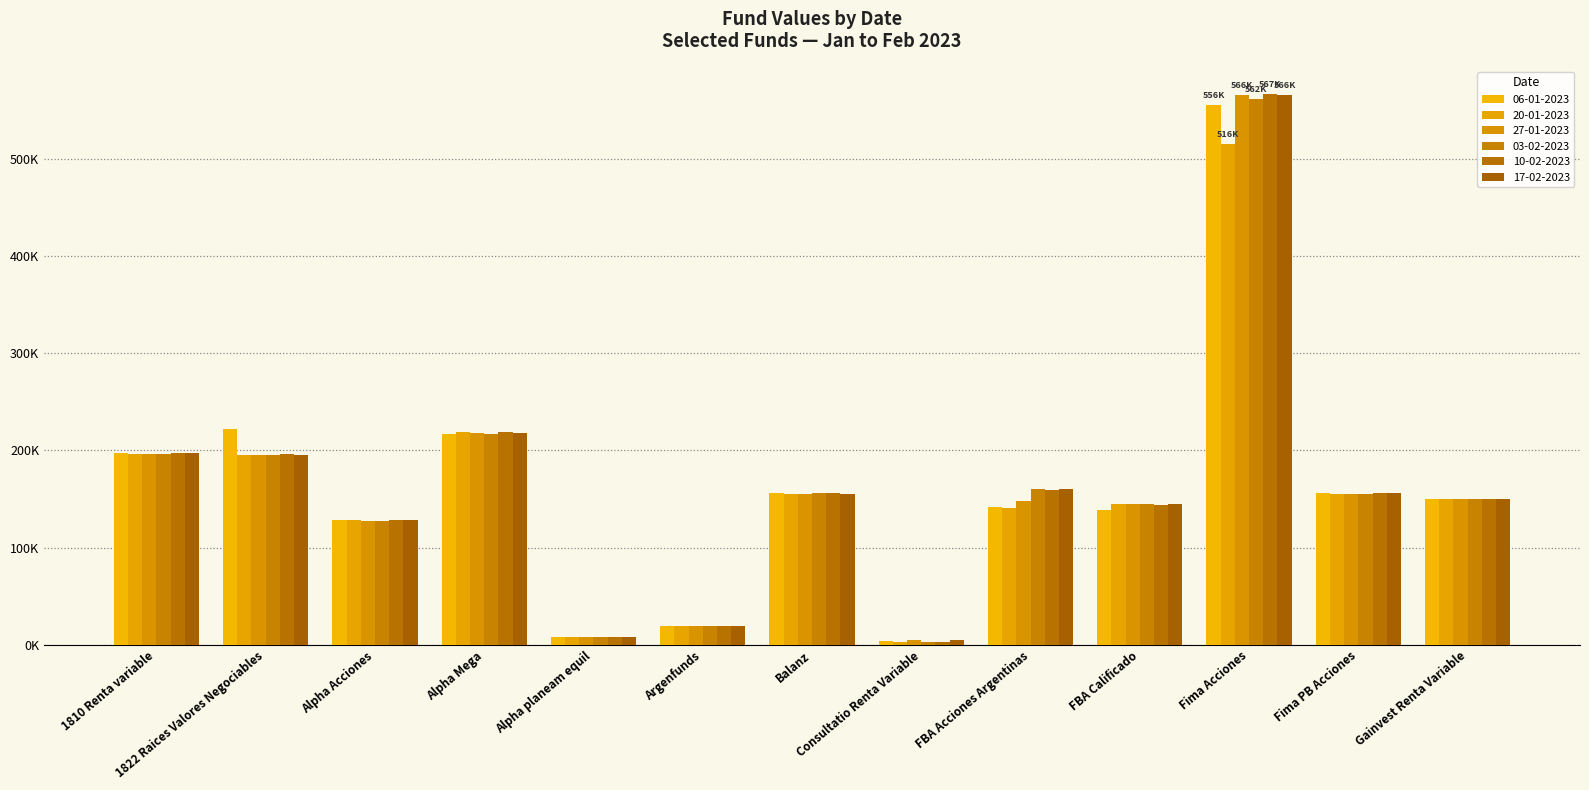

Which series has the largest total across all categories?

10-02-2023